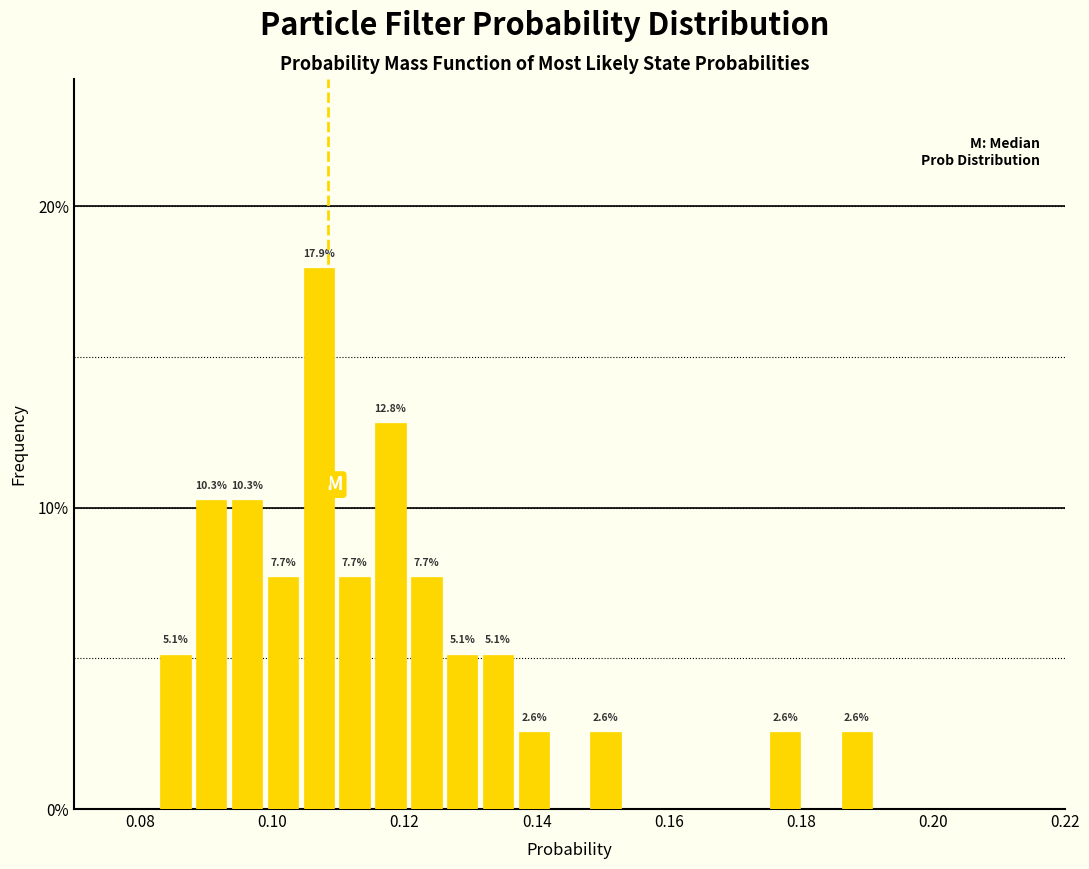

Read against the x-axis, roughly where is the centre of the tallest bar?

0.108